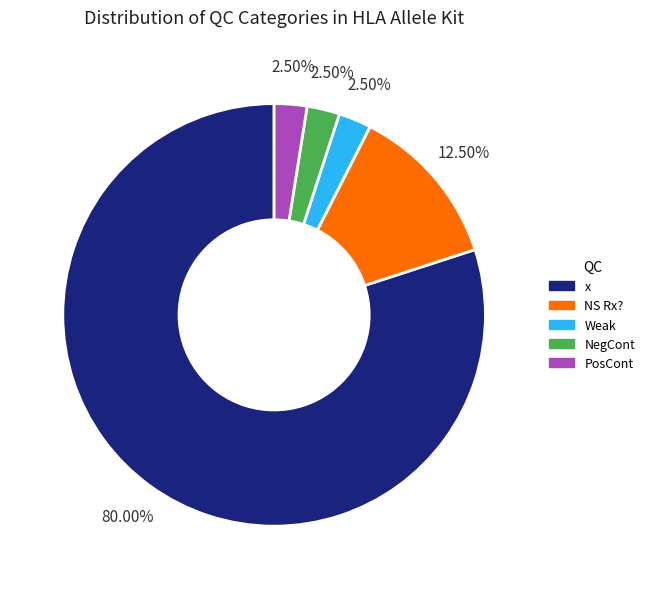

Approximately how many times larger is the value at x compared to Weak?

32.0